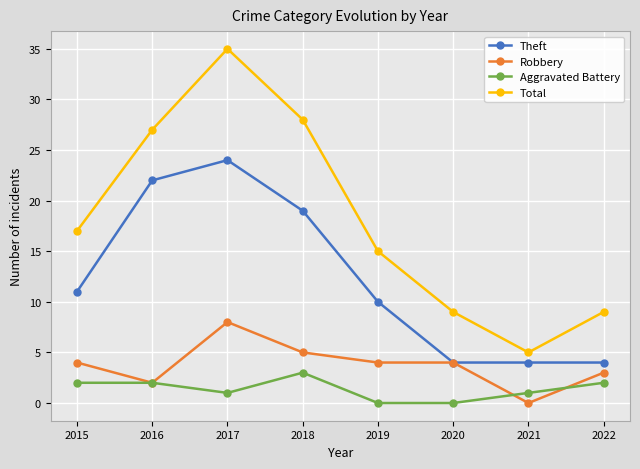

How many Theft values are between 4 and 22?

7